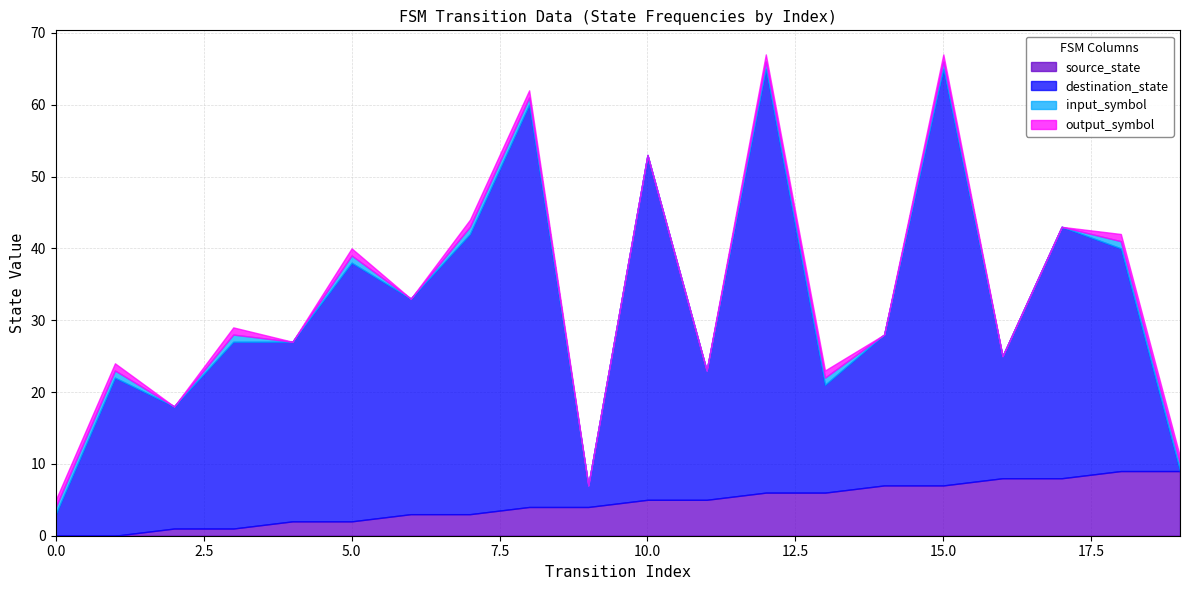

Reading left to right, what are all the values shown in this chart?

source_state: 0=0	1=0	2=1	3=1	4=2	5=2	6=3	7=3	8=4	9=4	10=5	11=5	12=6	13=6	14=7	15=7	16=8	17=8	18=9	19=9
destination_state: 0=3	1=22	2=17	3=26	4=25	5=36	6=30	7=39	8=56	9=3	10=48	11=18	12=59	13=15	14=21	15=58	16=17	17=35	18=31	19=0
input_symbol: 0=1	1=1	2=0	3=1	4=0	5=1	6=0	7=1	8=1	9=0	10=0	11=0	12=1	13=1	14=0	15=1	16=0	17=0	18=1	19=1
output_symbol: 0=1	1=1	2=0	3=1	4=0	5=1	6=0	7=1	8=1	9=0	10=0	11=0	12=1	13=1	14=0	15=1	16=0	17=0	18=1	19=1